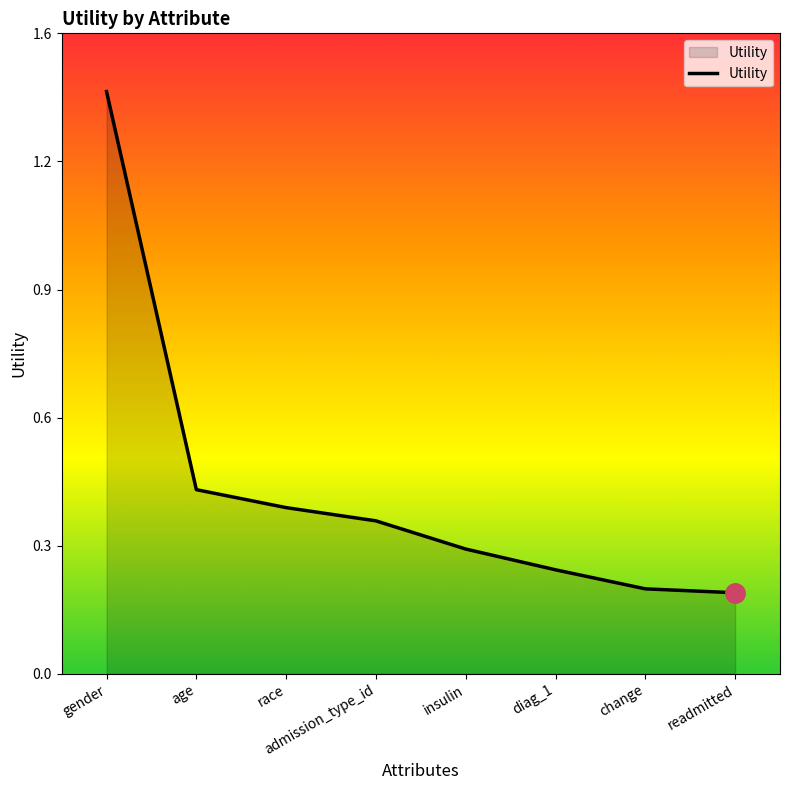

Does the chart display data point markers on the line(s)?

No